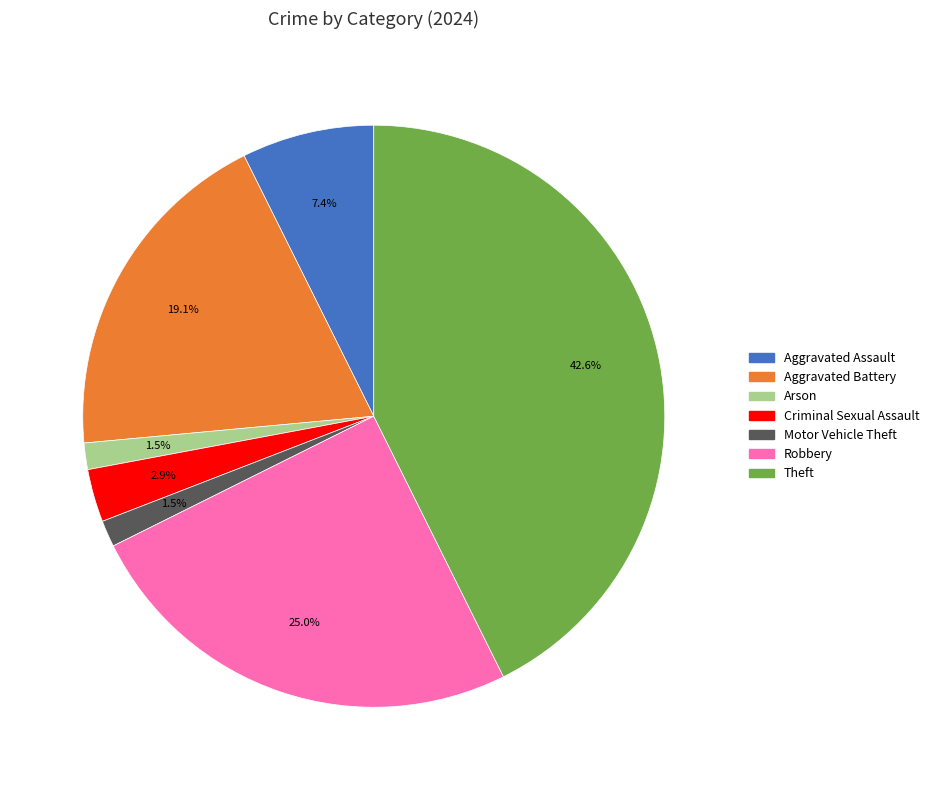

Is there any slice that represents more than half of the pie?

No